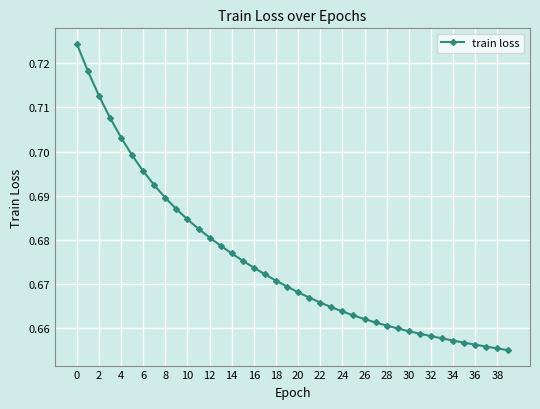

Count the values in the range 0 to 1.

40